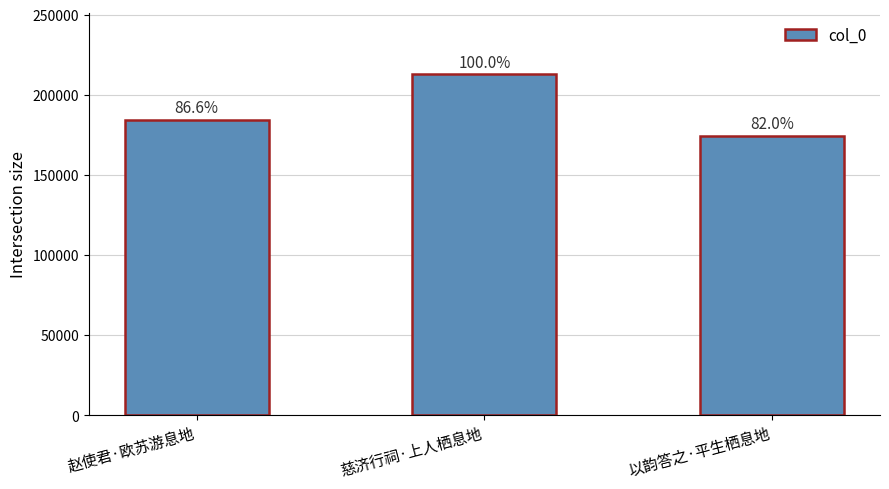

Reading right to left, what are all the values shown in this chart?

174357	212707	184304